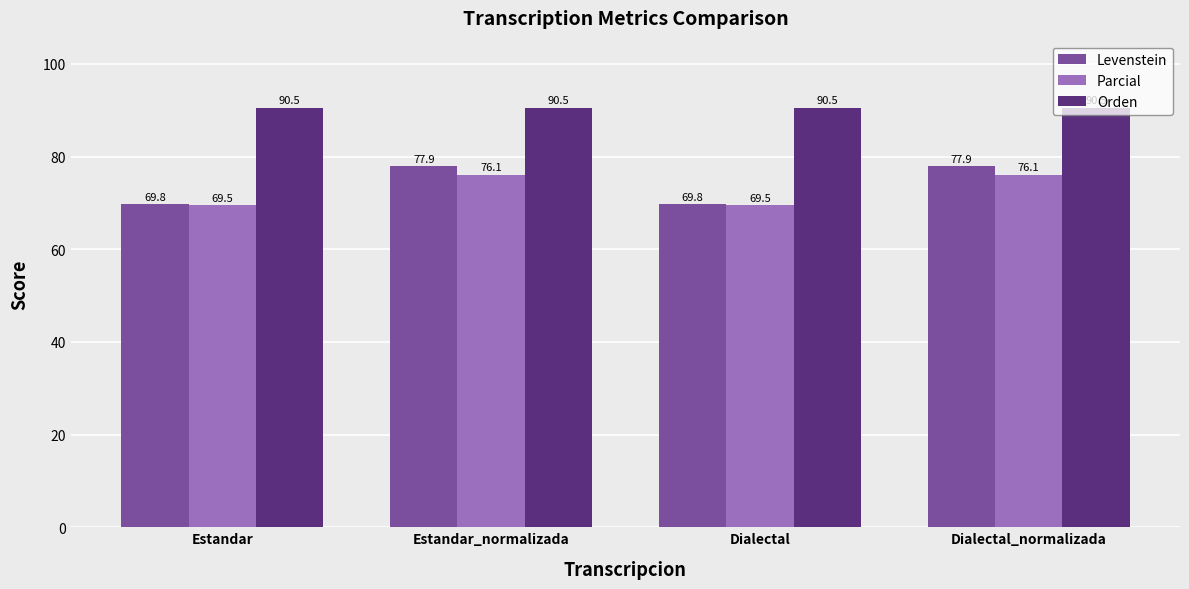

Which series has the largest total across all categories?

Orden